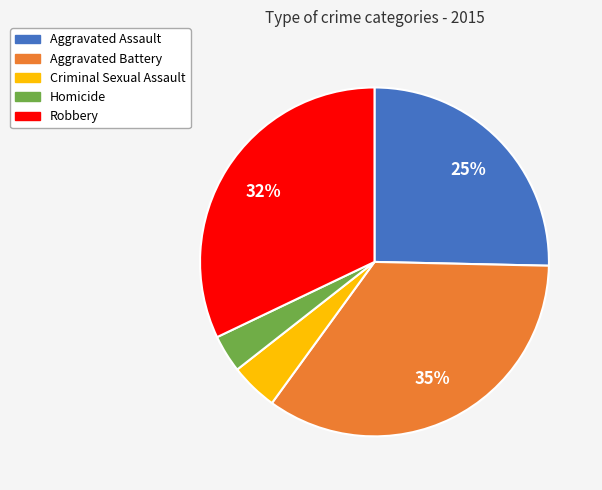

Between Robbery and Criminal Sexual Assault, which is larger?

Robbery